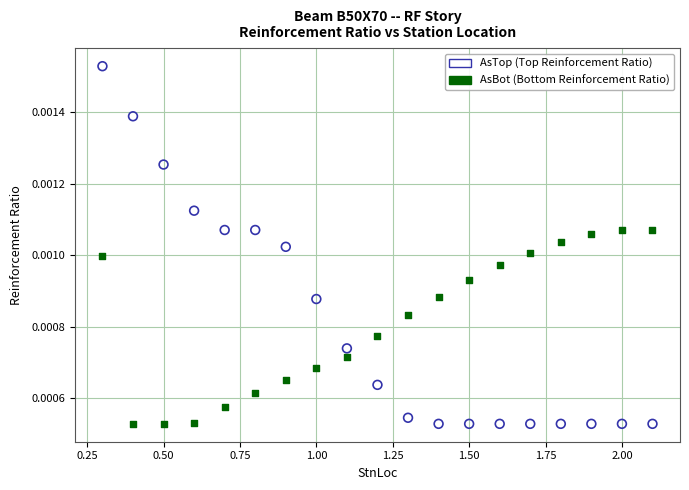

Across all data points, what is the range of X values (max minus min)?

1.8